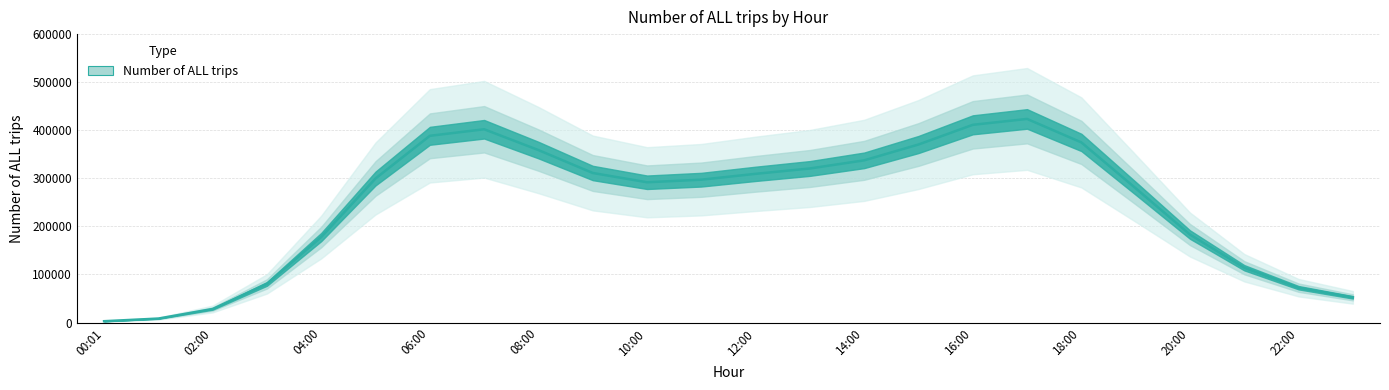

What is the label of the 2nd point from the right?

22:00